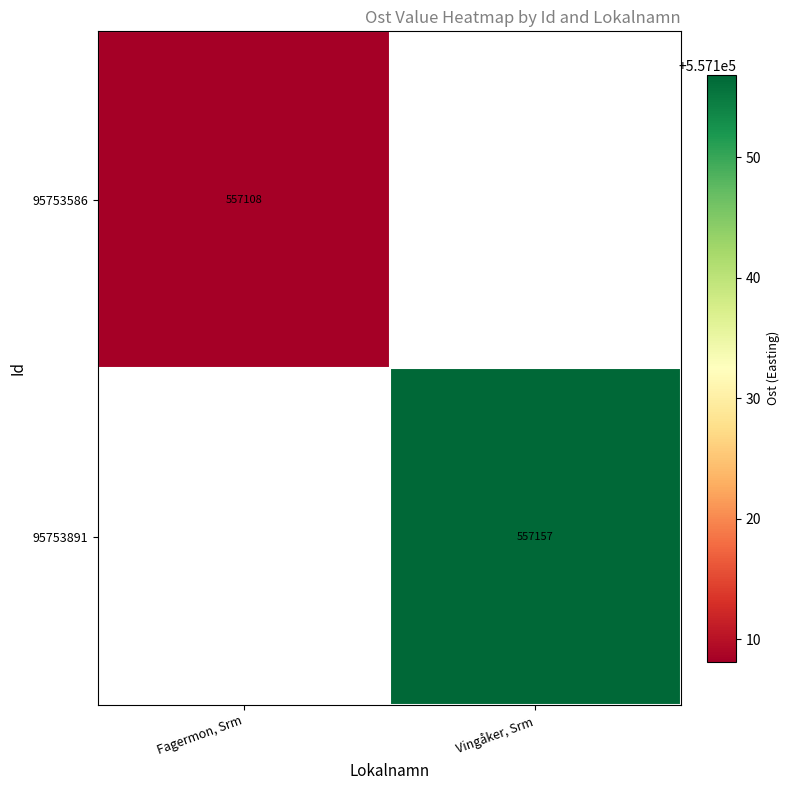

Is the value of 95753891 at Vingåker, Srm greater than the value of 95753586 at Fagermon, Srm?

Yes